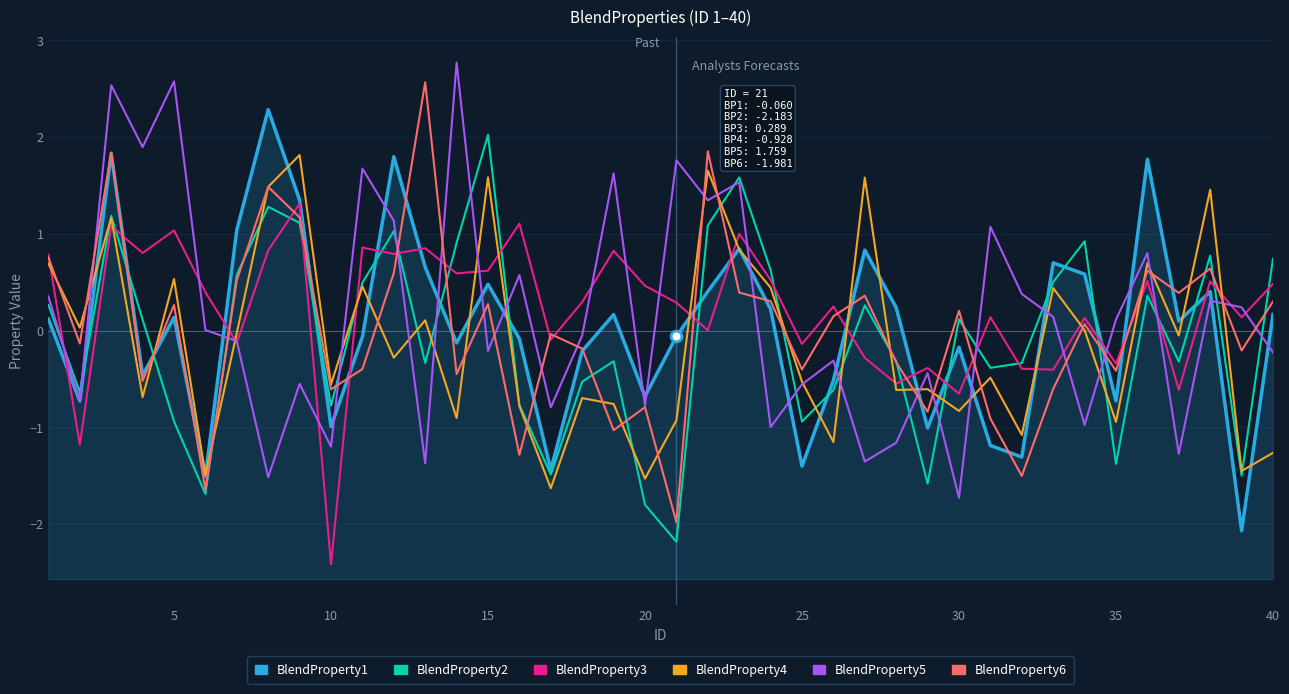

Which series reaches the maximum Y coordinate?

BlendProperty5